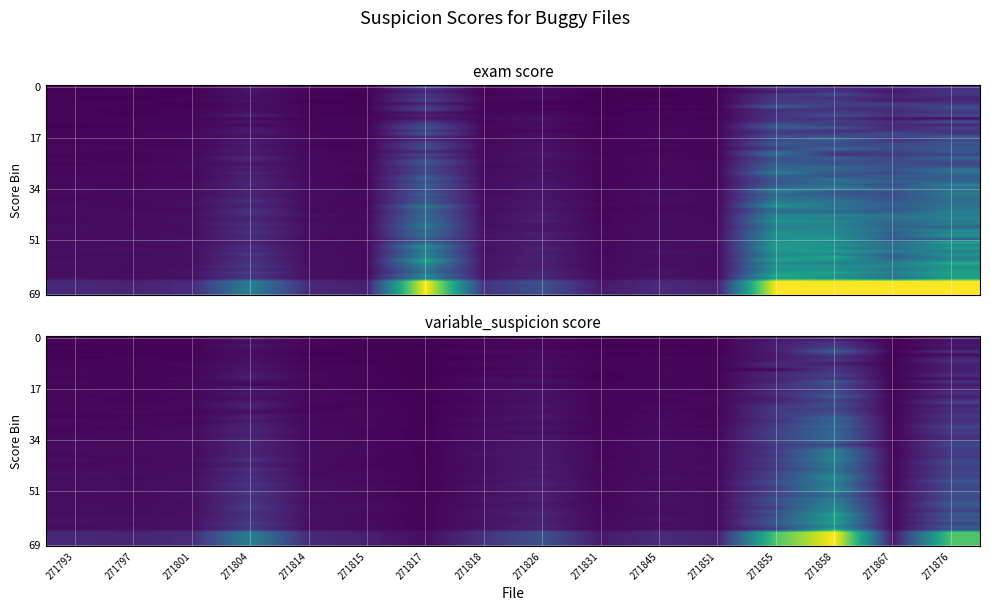

What is the greatest value displayed?

0.5